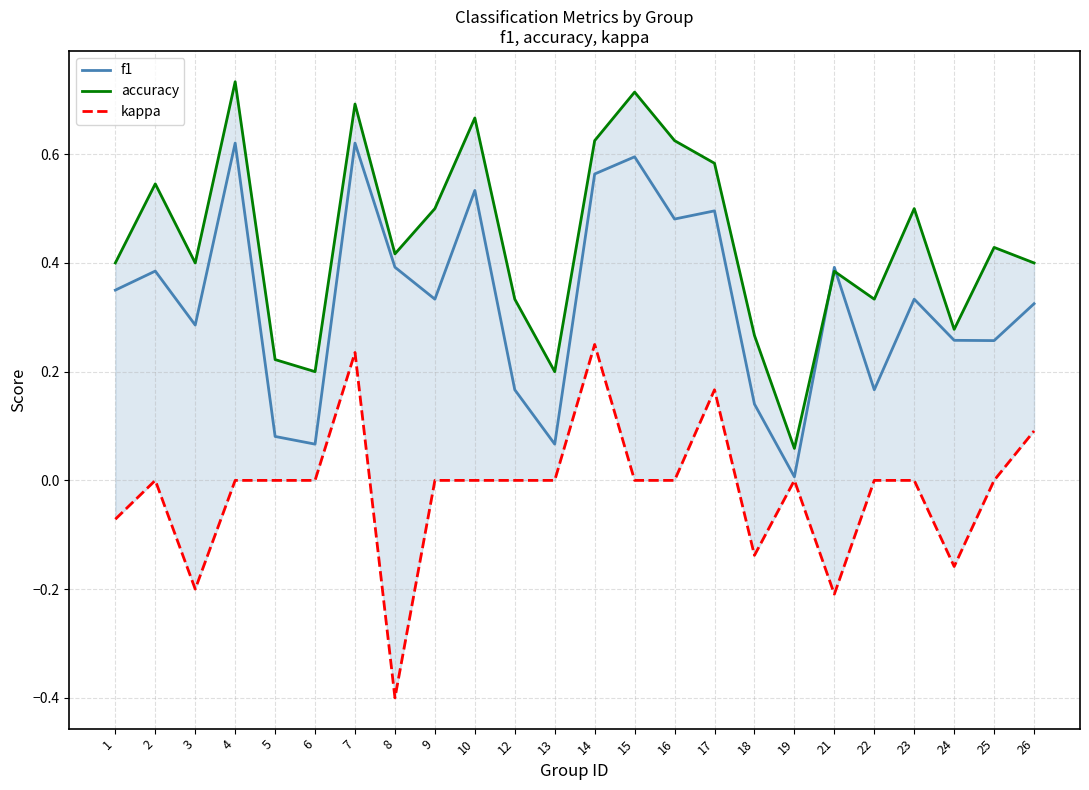

True or false: f1 and kappa intersect in this chart.

False